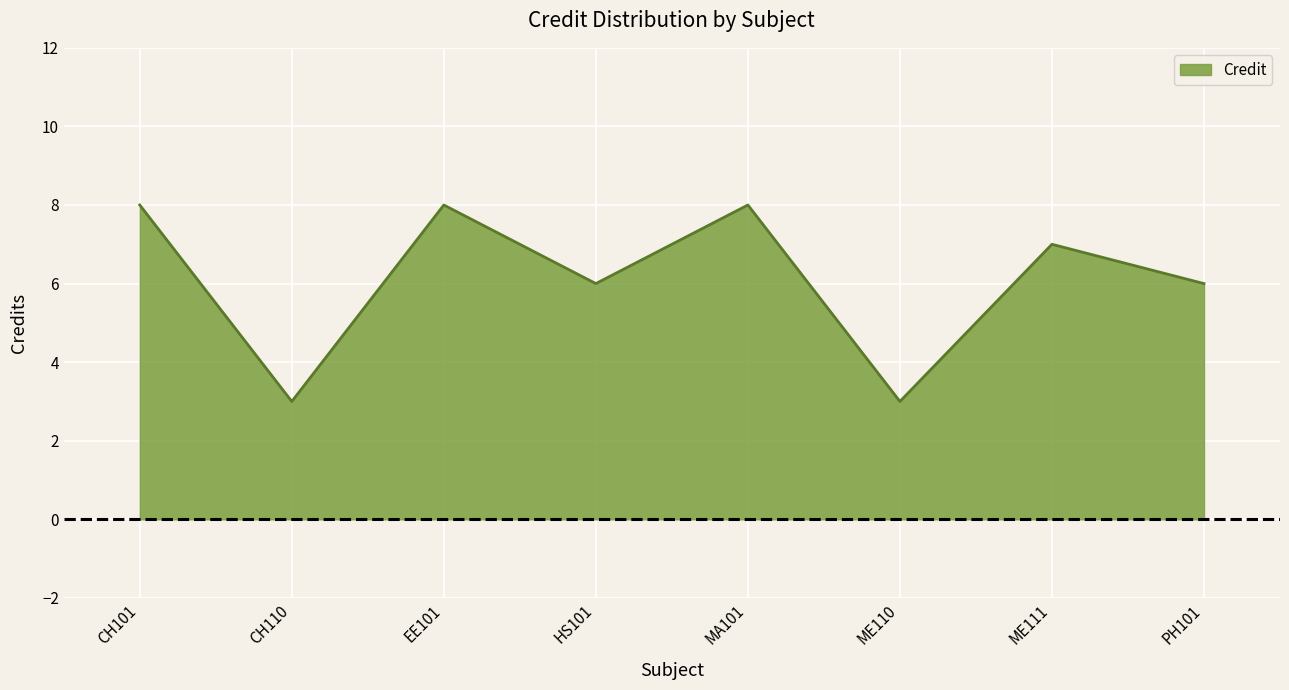

How many values are between 6 and 8?

6